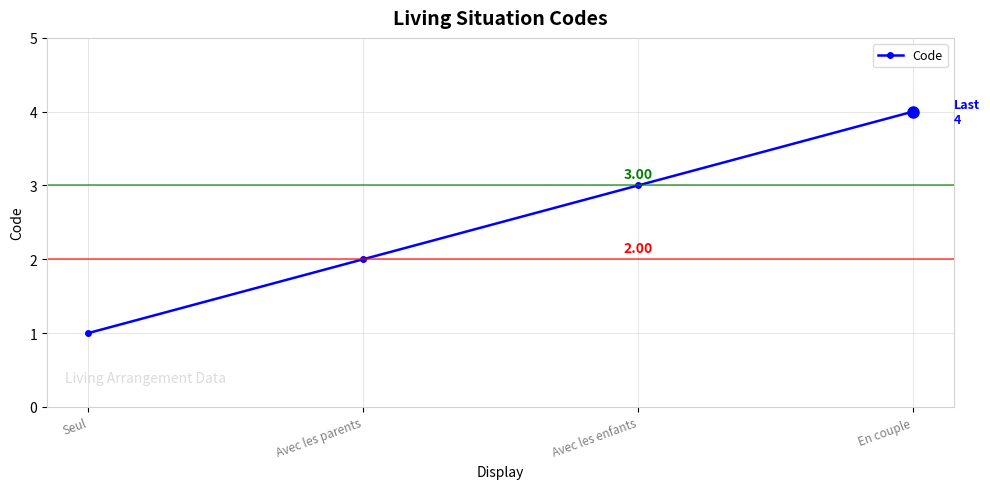

How many data points are less than 3?

2